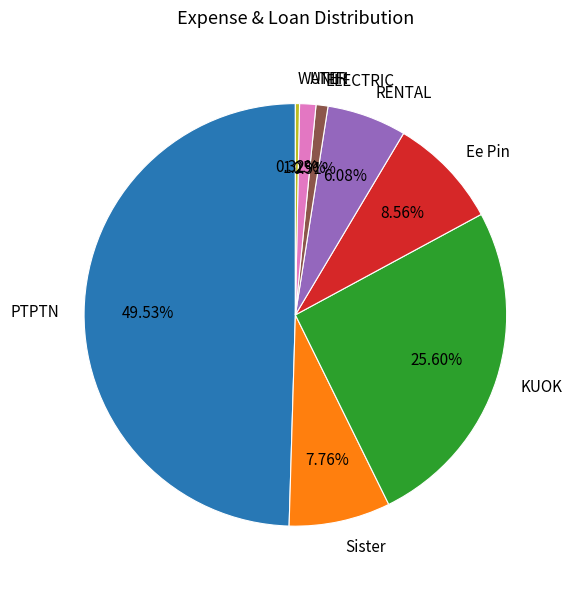

Which slice is the largest?

PTPTN